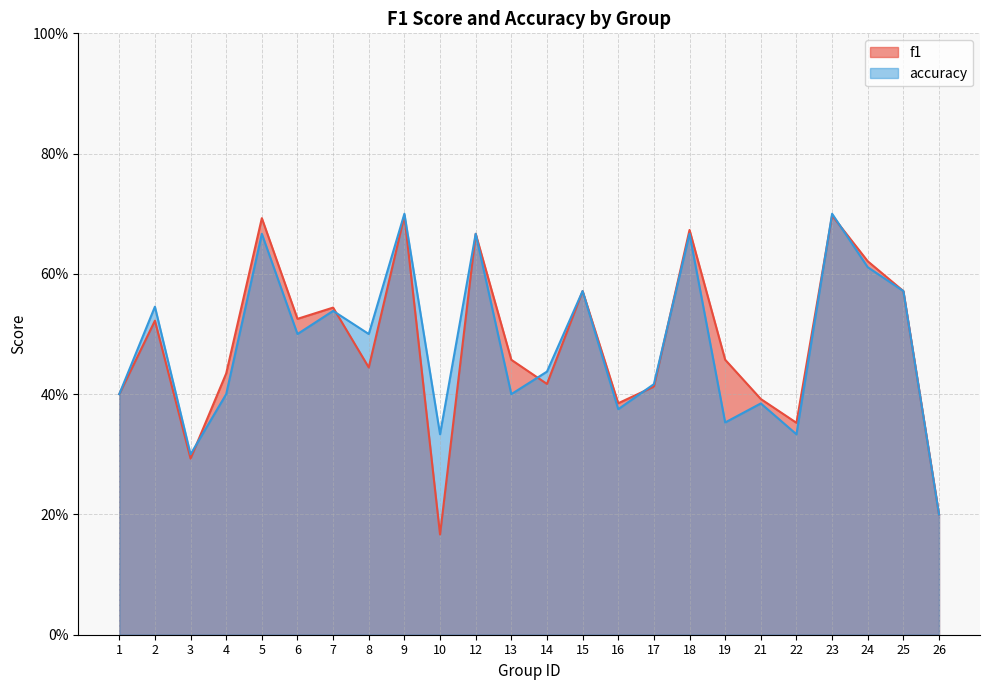

Is the value of accuracy at 10 greater than the value of f1 at 15?

No